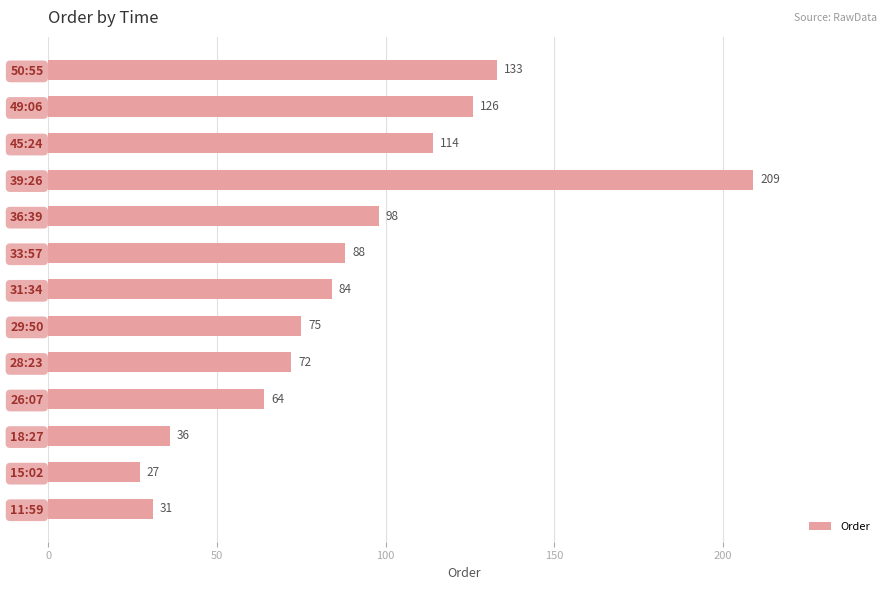

List the labels in order of value, largest first.

39:26, 50:55, 49:06, 45:24, 36:39, 33:57, 31:34, 29:50, 28:23, 26:07, 18:27, 11:59, 15:02